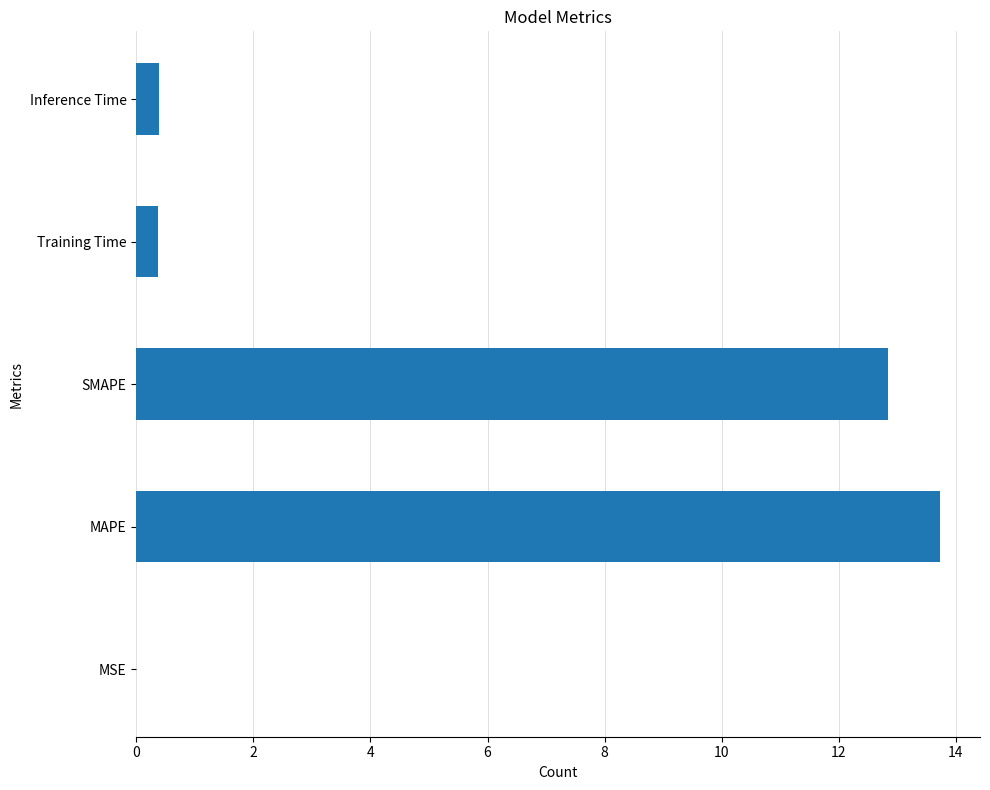

Which has a higher value, MAPE or MSE?

MAPE